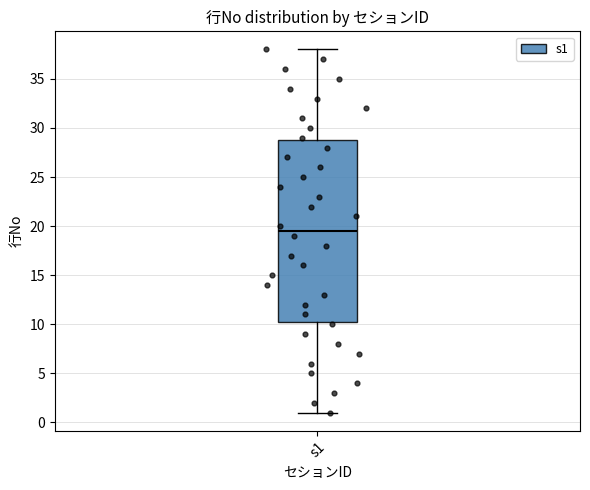

Transcribe this box plot: give where the median line is, the range the box spans, and where the two whiskers end, as read against the y-axis. The values are not printed on the chart, so give them approximately, as read against the axis.

median 19.5, box 10.5 to 29.0, whiskers 1.0 to 38.0